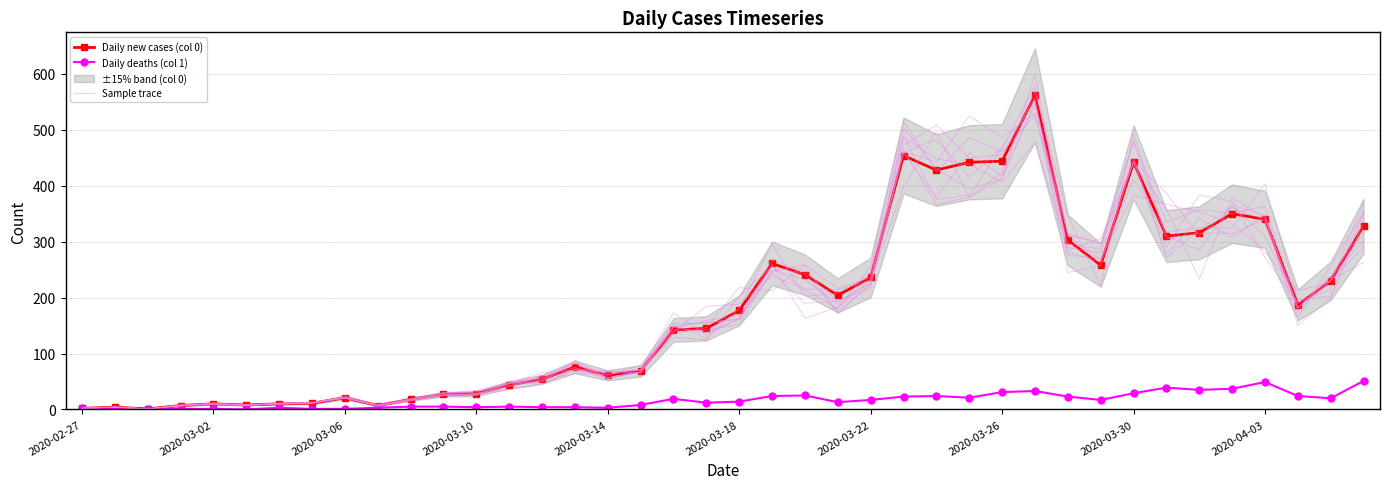

True or false: Sample trace and Daily deaths (col 1) intersect in this chart.

False